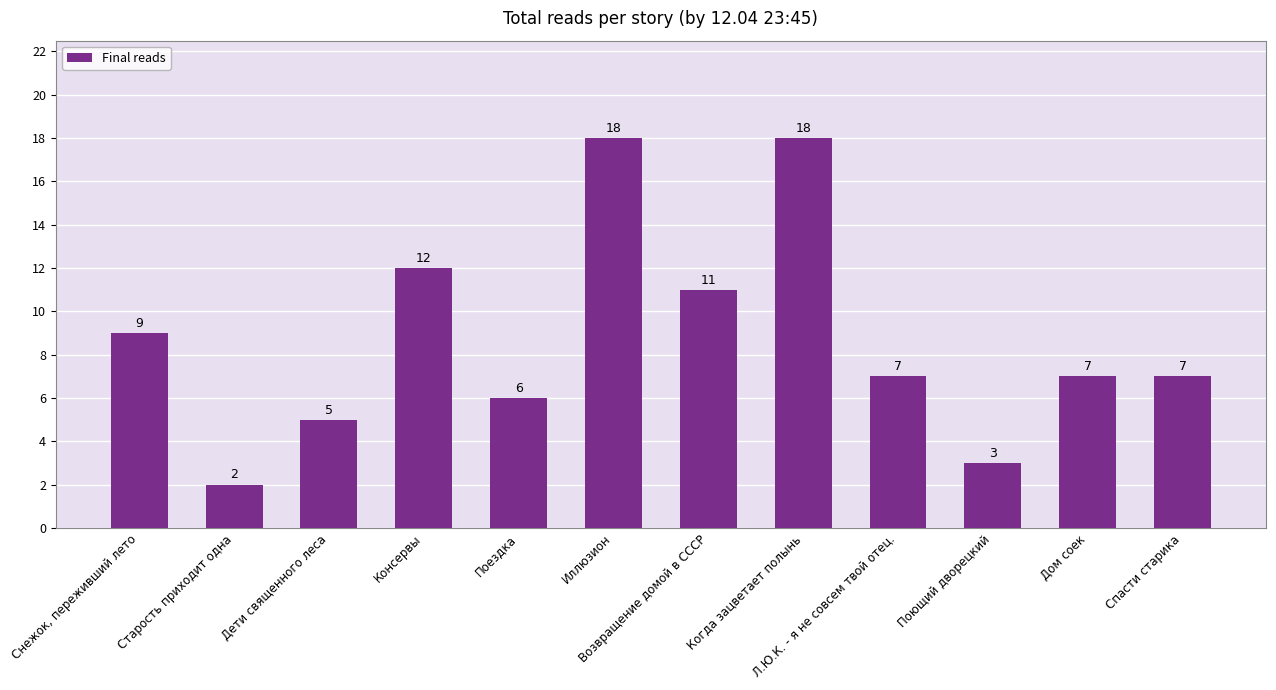

Reading left to right, extract all data points from this chart.

9	2	5	12	6	18	11	18	7	3	7	7